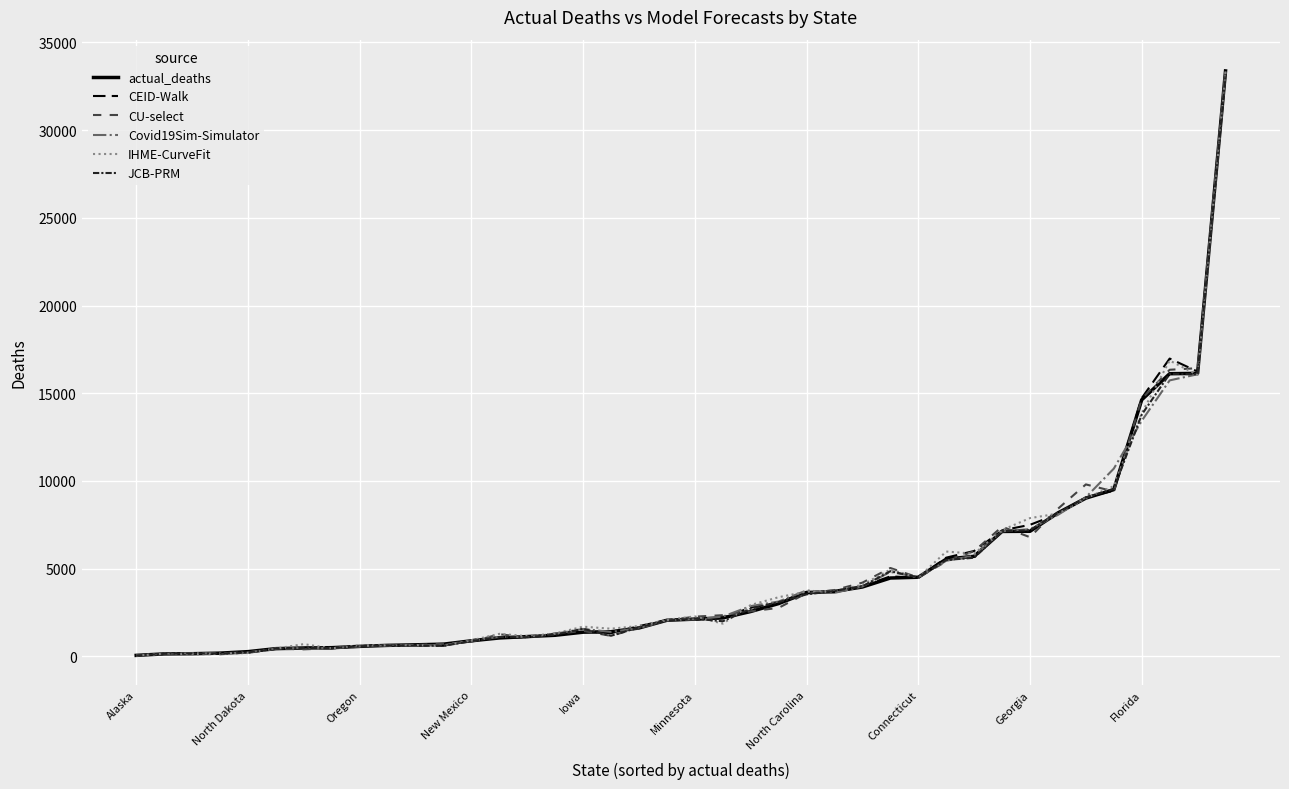

What is the greatest value displayed?

33485.0